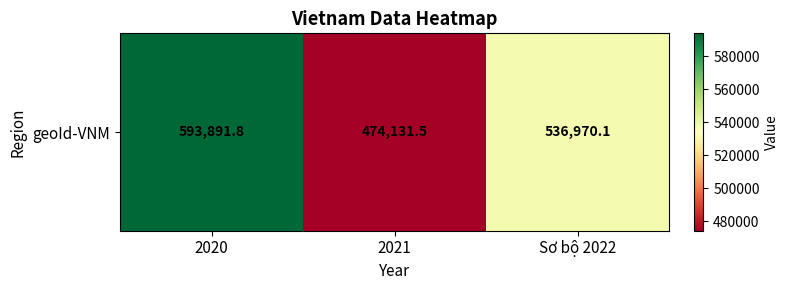

How many values are below 536970?

1